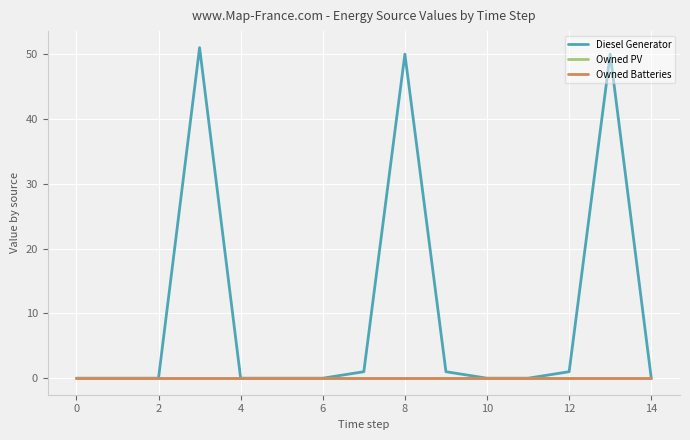

Does the chart display data point markers on the line(s)?

No